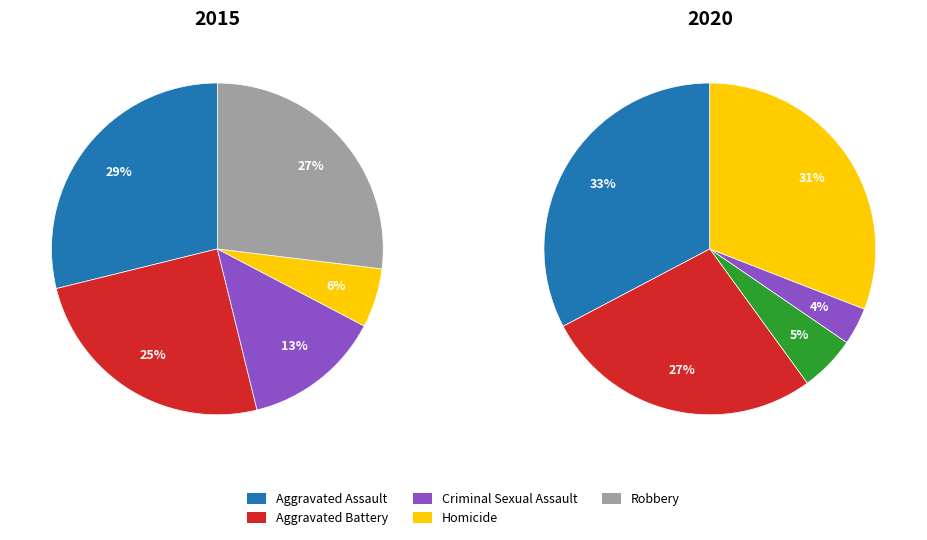

What percentage is the 2 slice, to the nearest percent?

13%